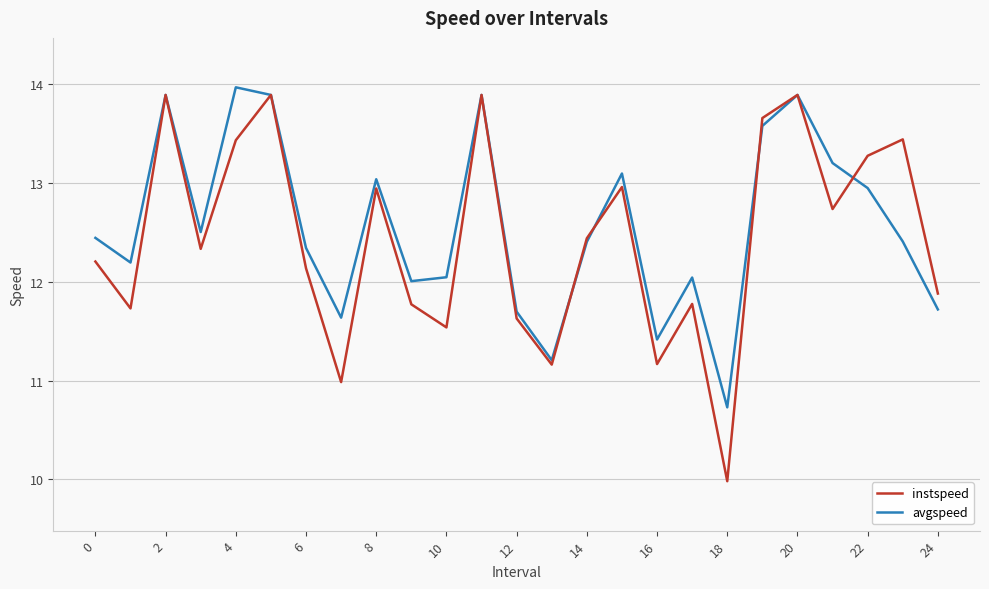

What is the minimum value shown in the chart?

10.0